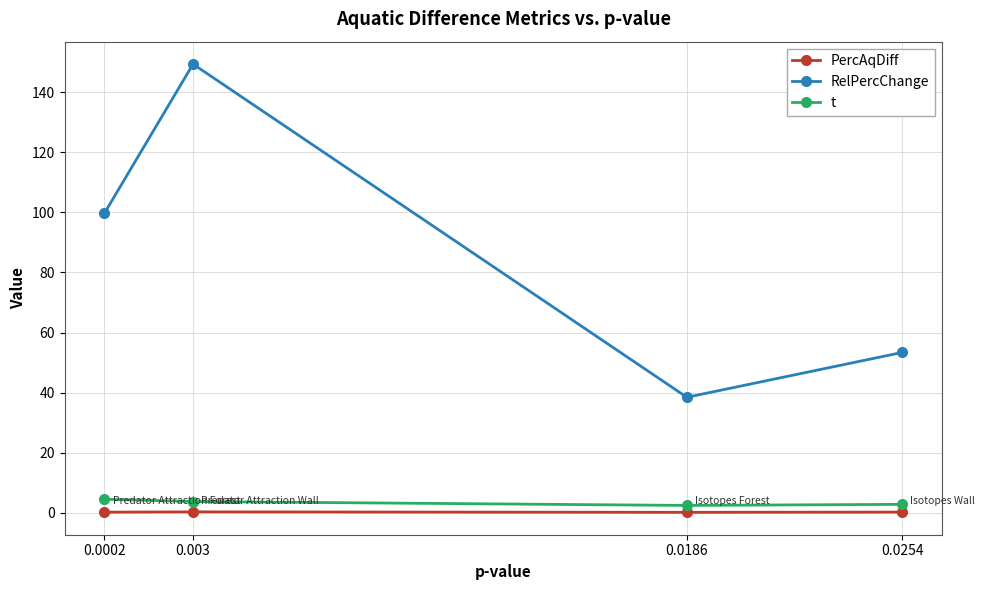

Count the number of categories in the chart.

4